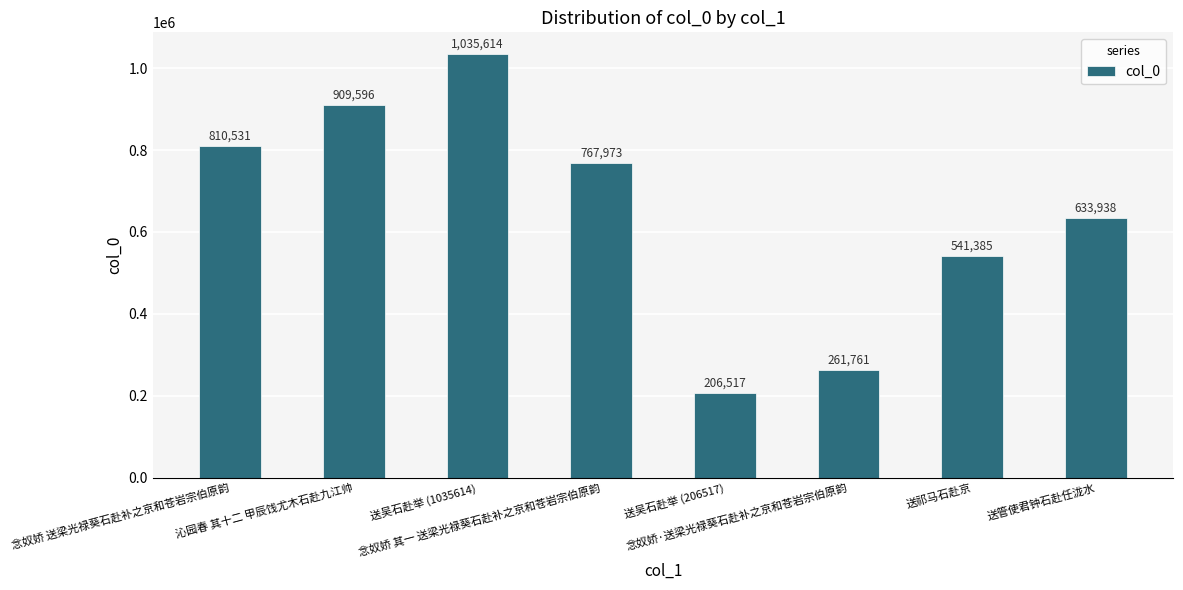

How many bars are there in total?

8